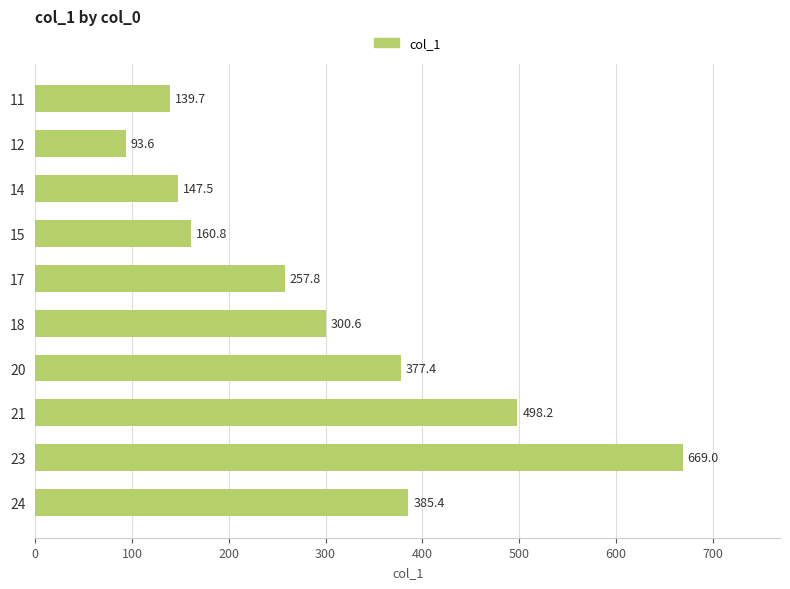

True or false: the data shows 51.3 at 11.

False